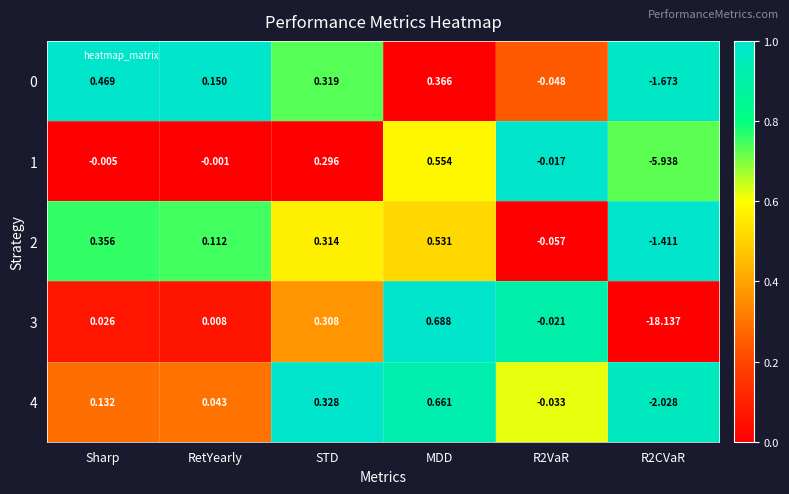

Where does the 3 series first go above 0?

Sharp